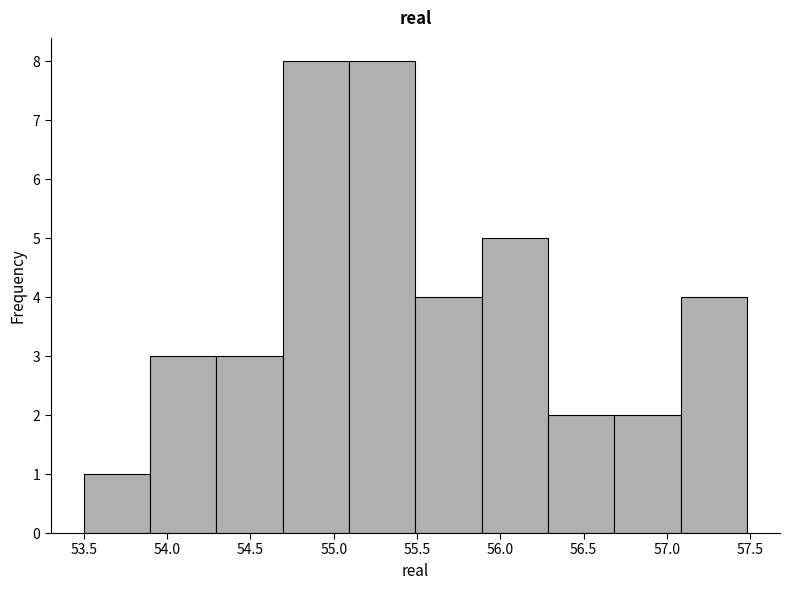

Reading left to right, list every bar in this chart as the range it spans on the x-axis followed by its height. Neither the bar edges nor the heights are printed on the chart, so give them approximately, as read against the axes.

53.5 to 53.9: 1
53.9 to 54.3: 3
54.3 to 54.7: 3
54.7 to 55.1: 8
55.1 to 55.5: 8
55.5 to 55.9: 4
55.9 to 56.3: 5
56.3 to 56.7: 2
56.7 to 57.1: 2
57.1 to 57.5: 4